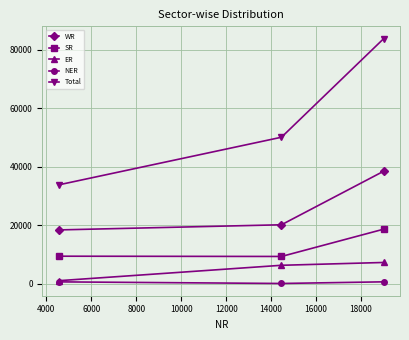

What is the sum of all WR values?

76934